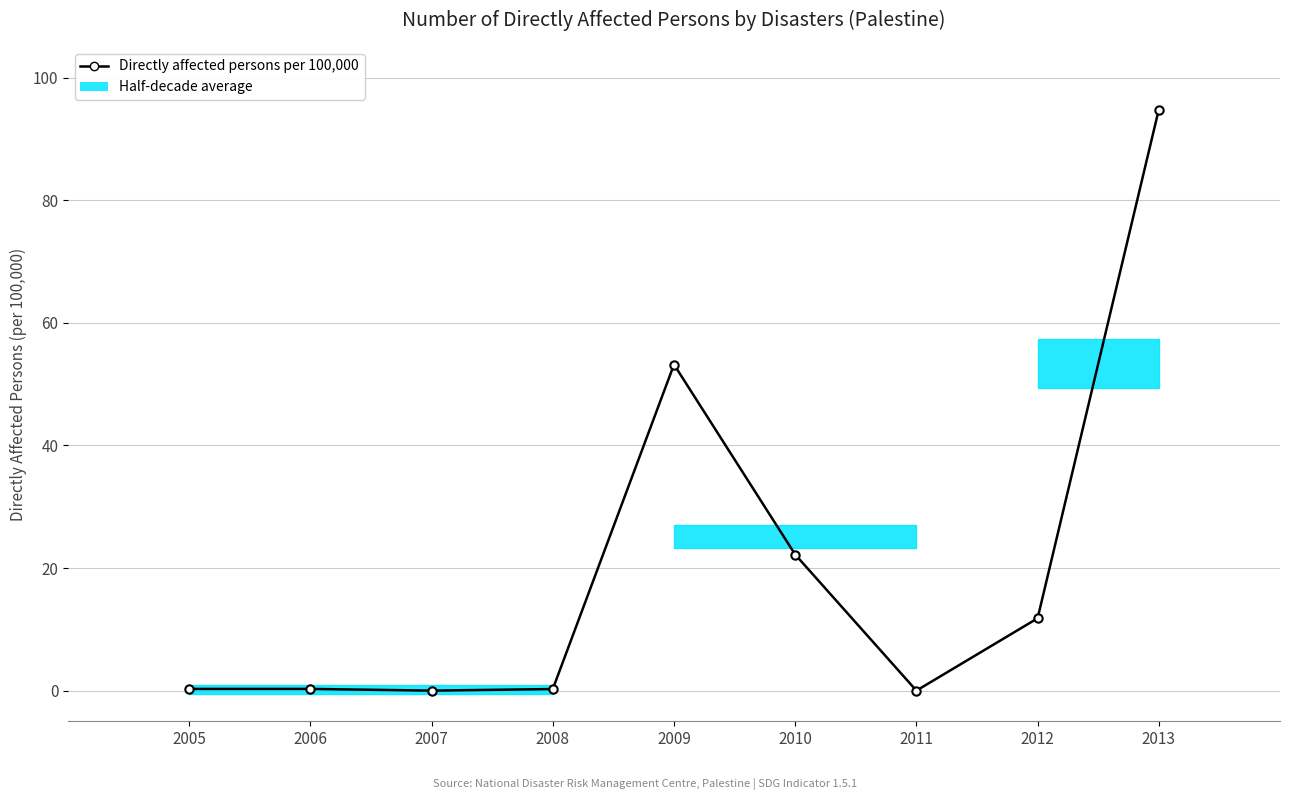

Where is the first local maximum?

2009